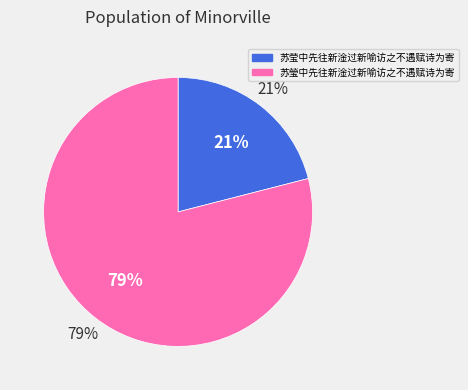

Does 苏瑩中先往新淦过新喻访之不遇赋诗为寄 account for over 50% of the chart?

Yes